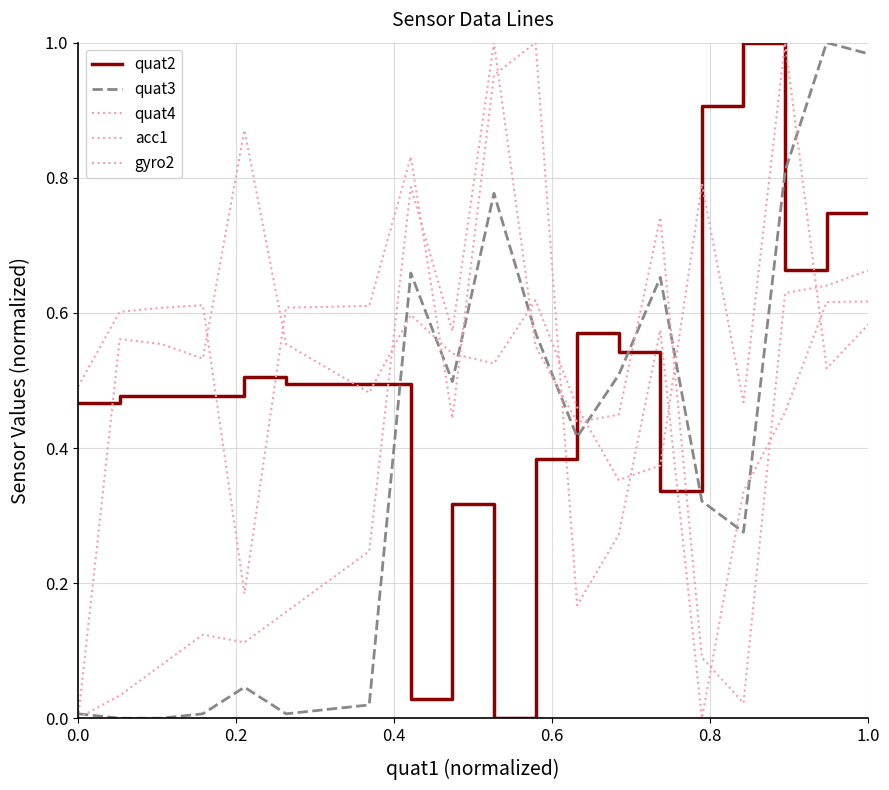

Is this an area chart (filled region under the line)?

No